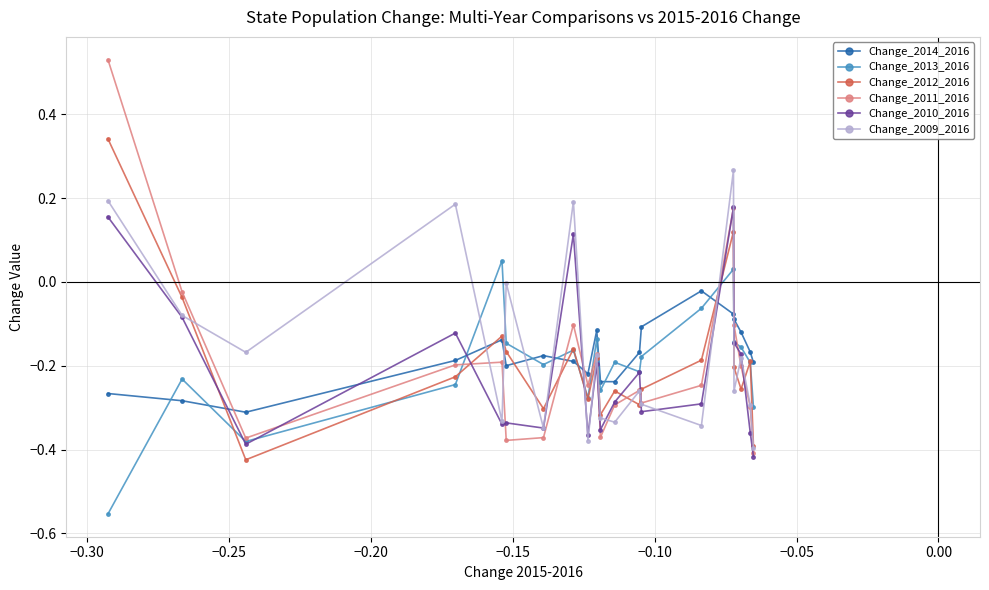

True or false: Change_2014_2016 has more than 1 points higher than both neighbors.

True